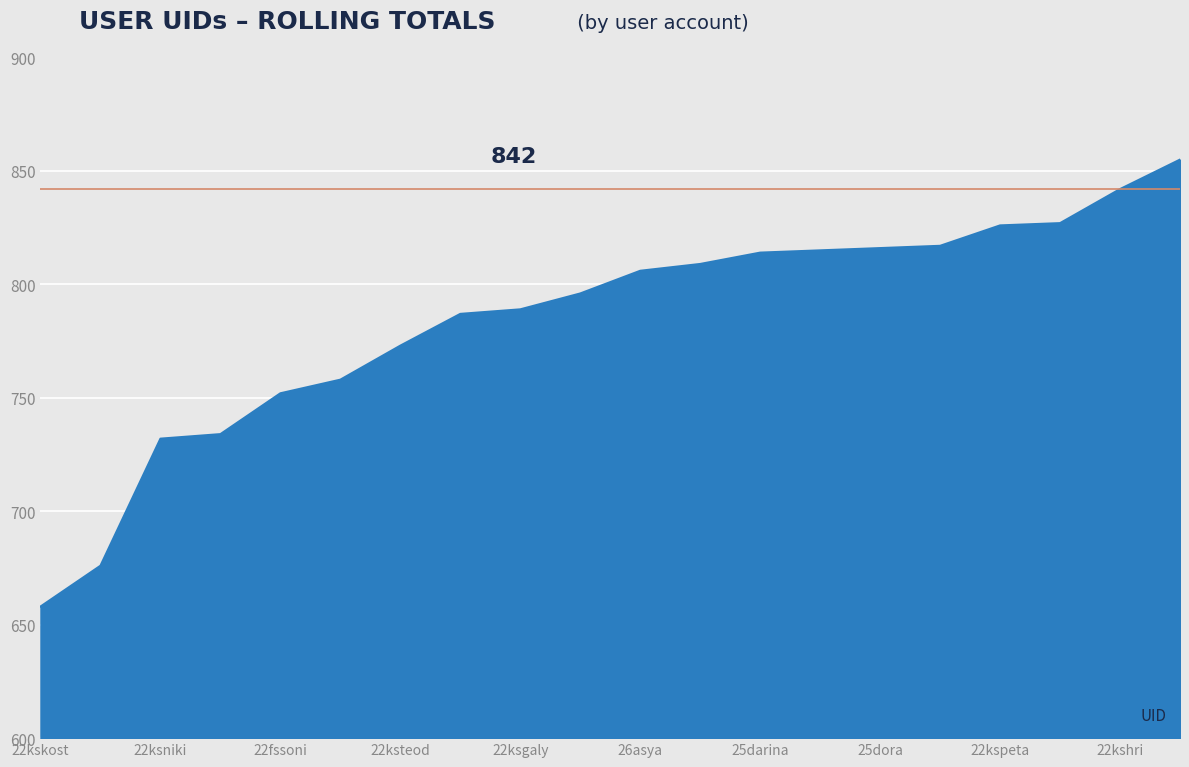

What is the greatest value displayed?

855